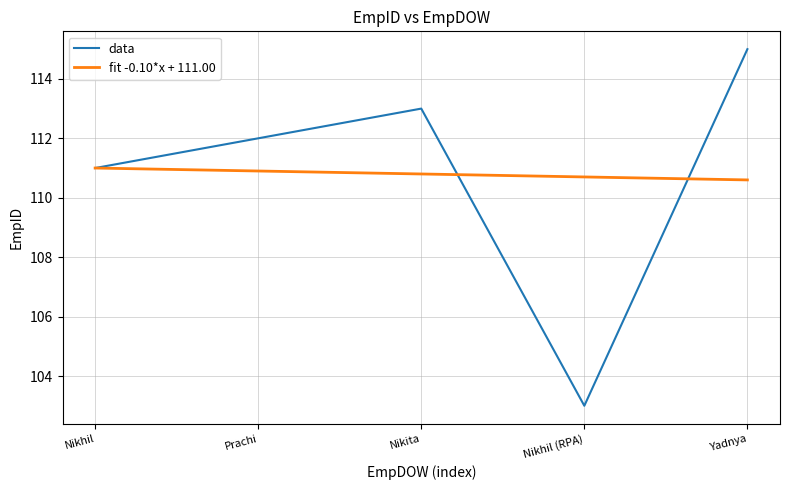

Is it true that data equals 55 at Nikhil?

False